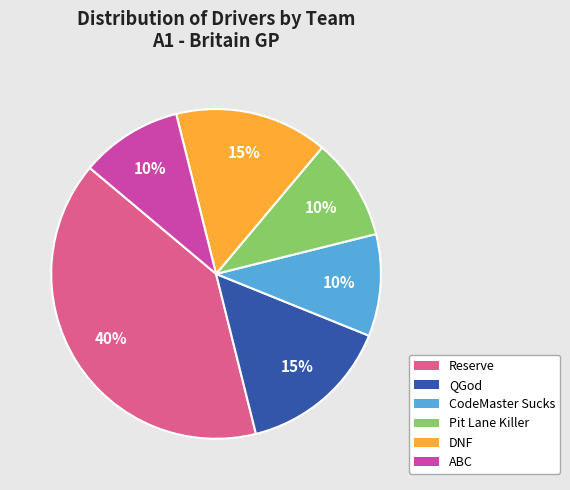

How many segments does this pie chart have?

6